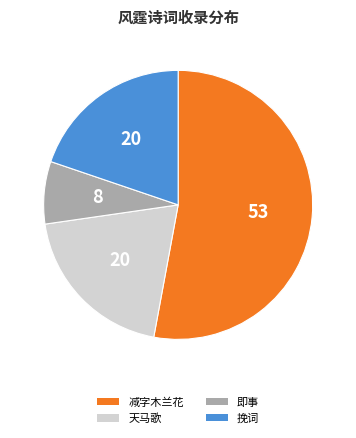

Is it true that 减字木兰花 is 47% of the pie?

False